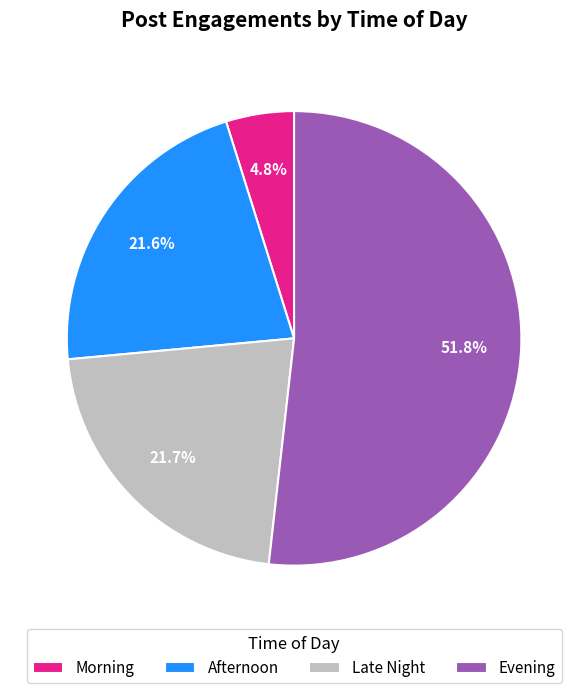

Is the sum of Morning and Evening greater than half?

Yes